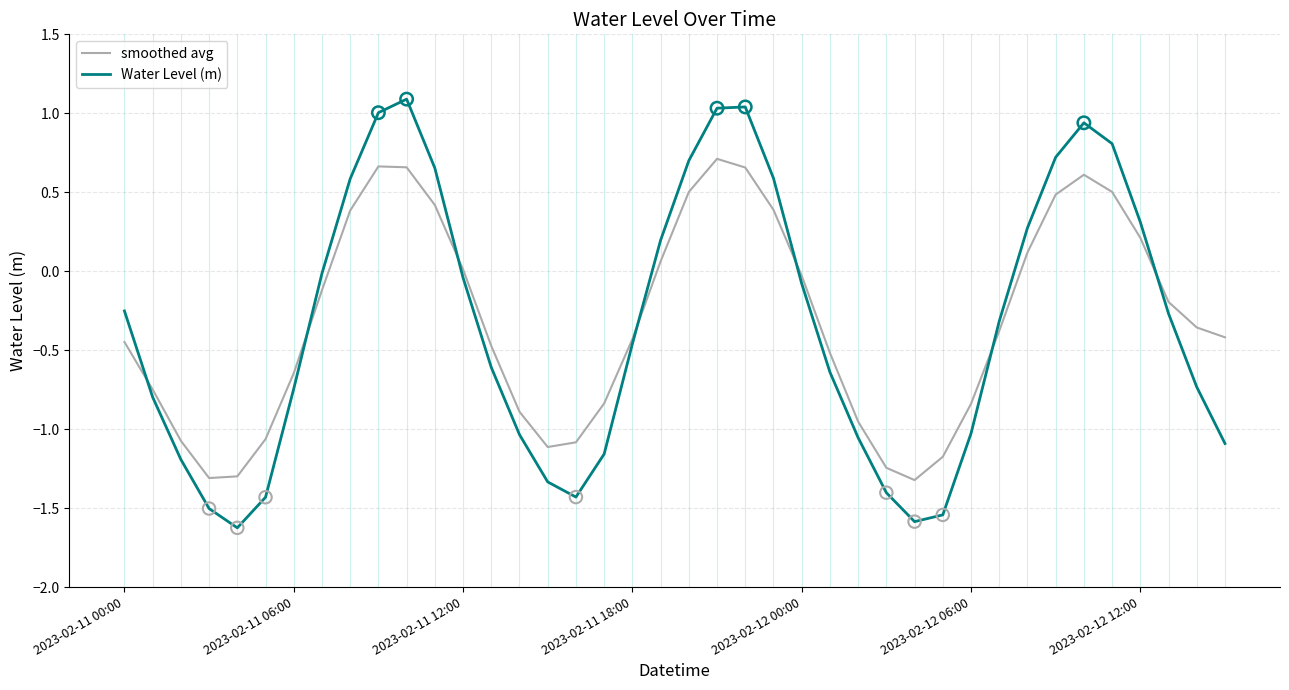

Which series has the widest spread of values?

Water Level (m)